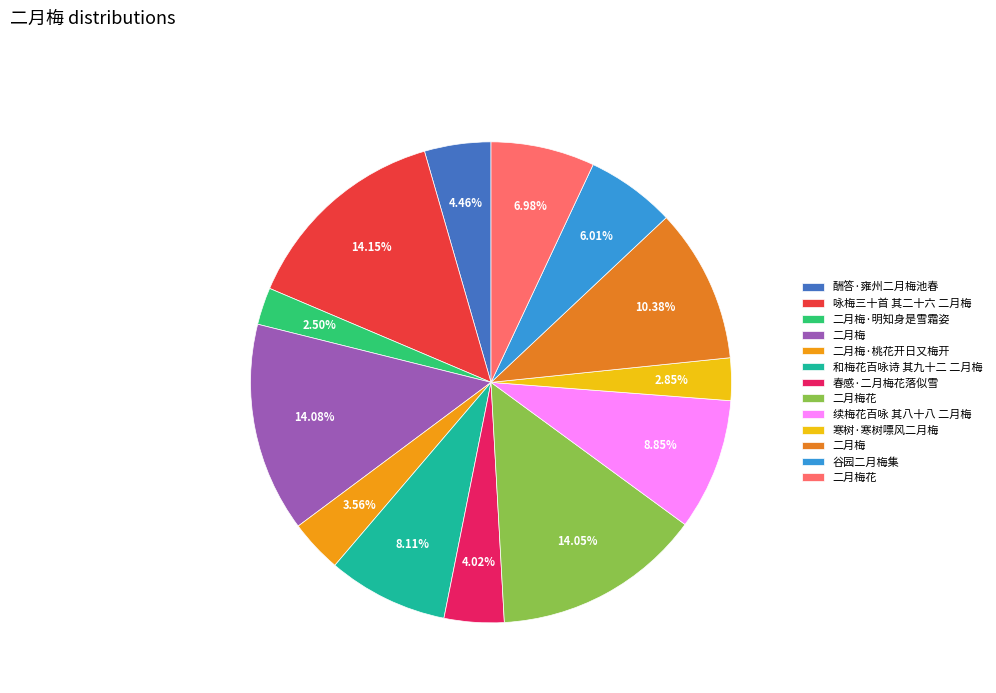

How many slices are in this pie chart?

13